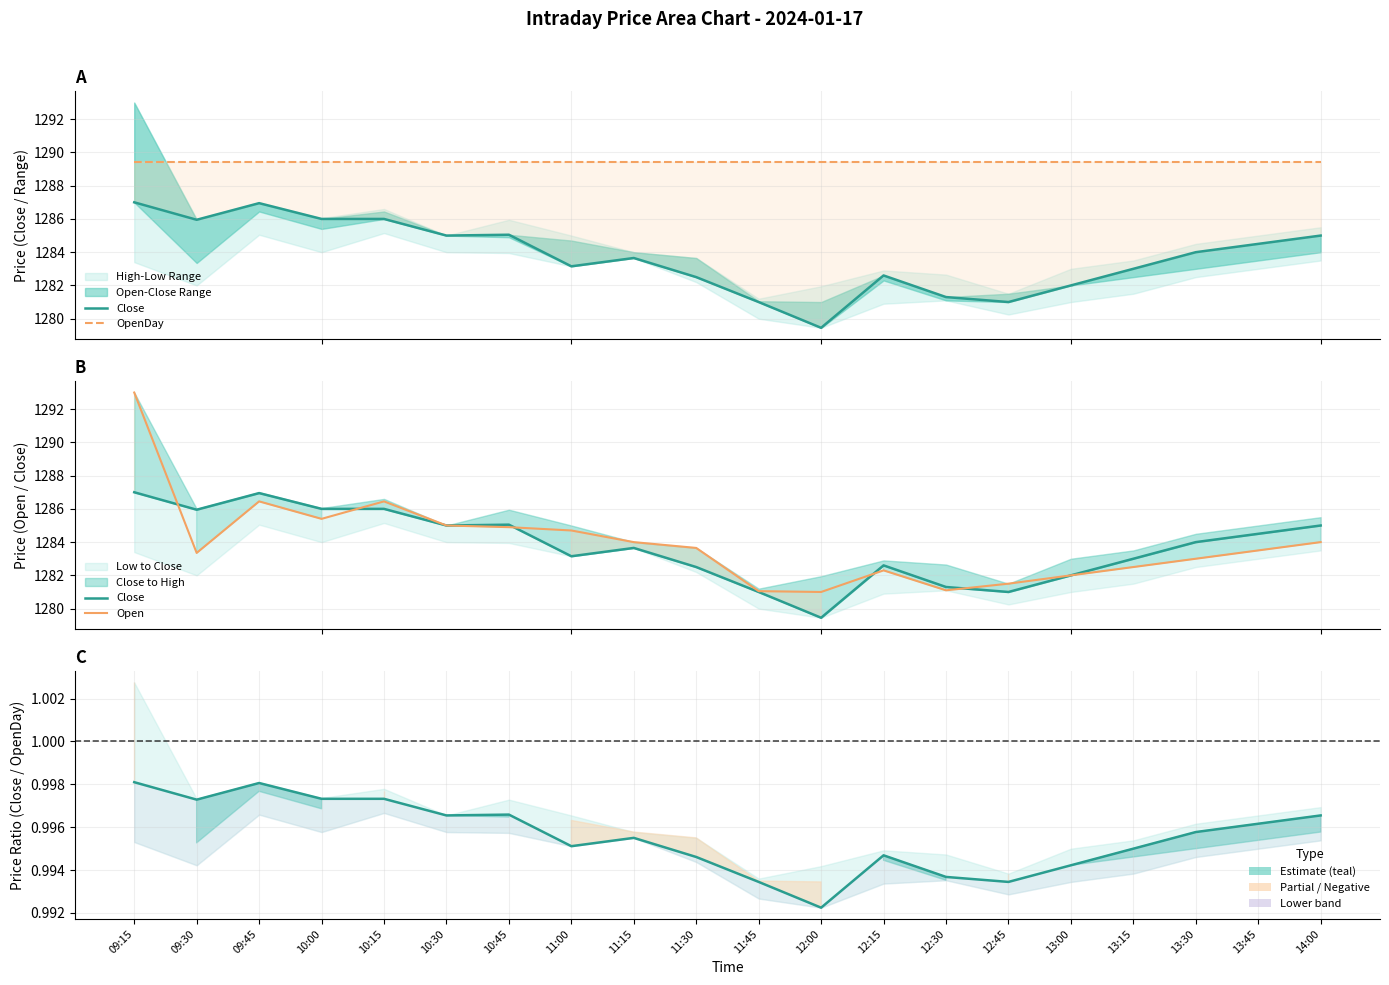

Where do Close and Open first cross each other?

09:15 and 09:30